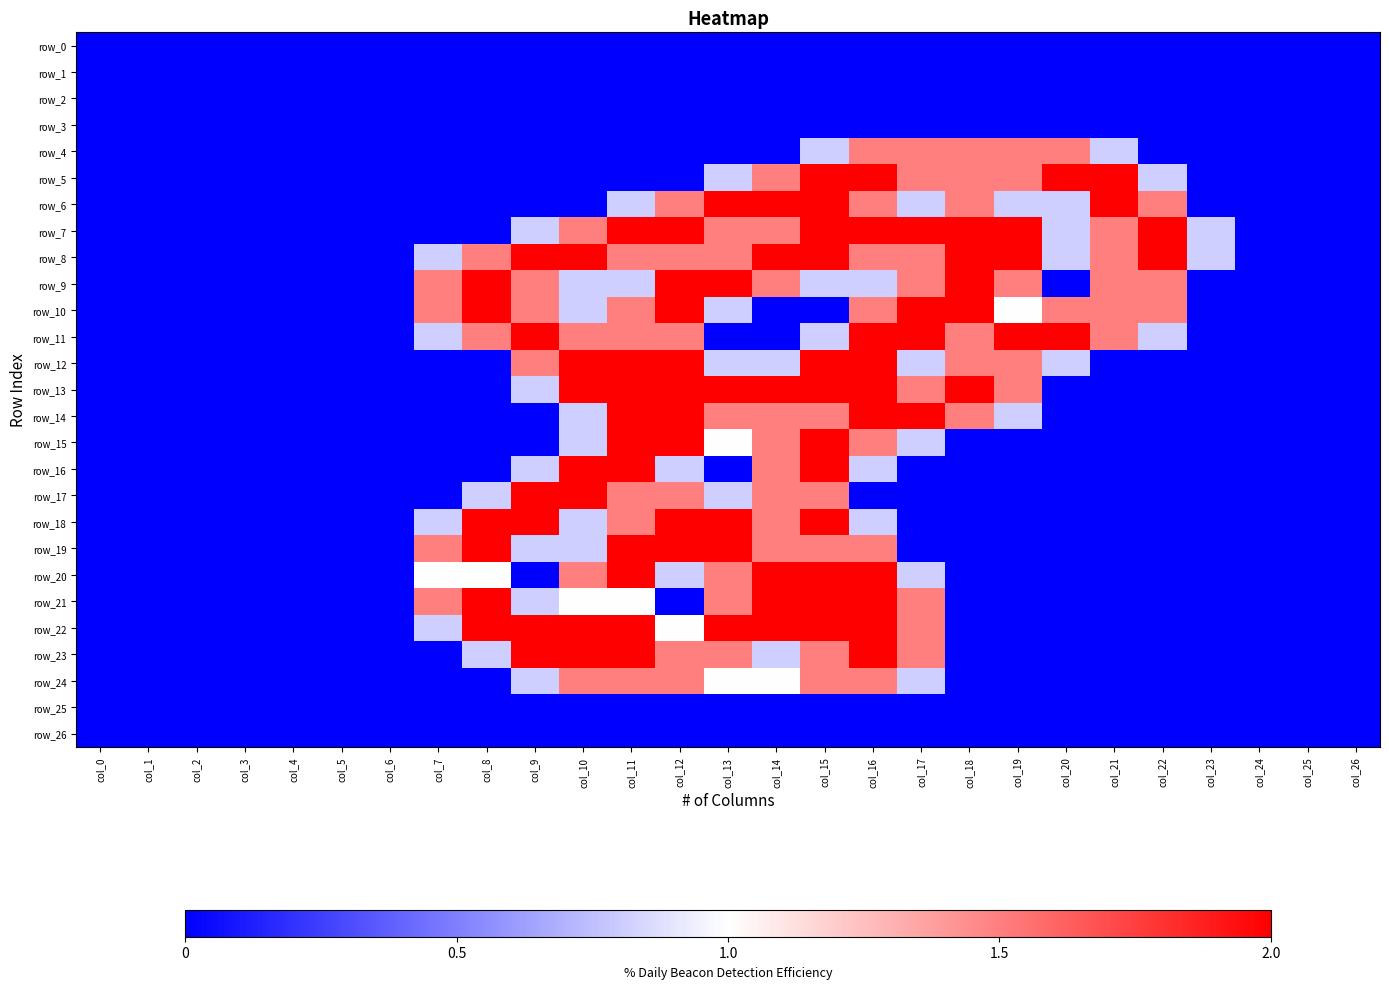

The row_19 series shows 0.0 at col_26. True or false?

True